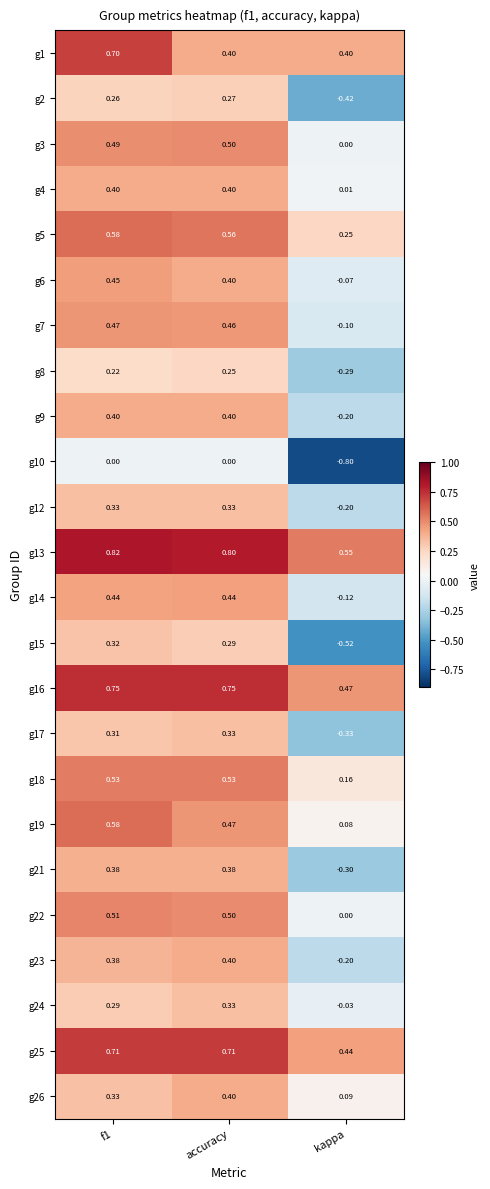

Is the value of g15 at f1 greater than the value of g23 at f1?

No